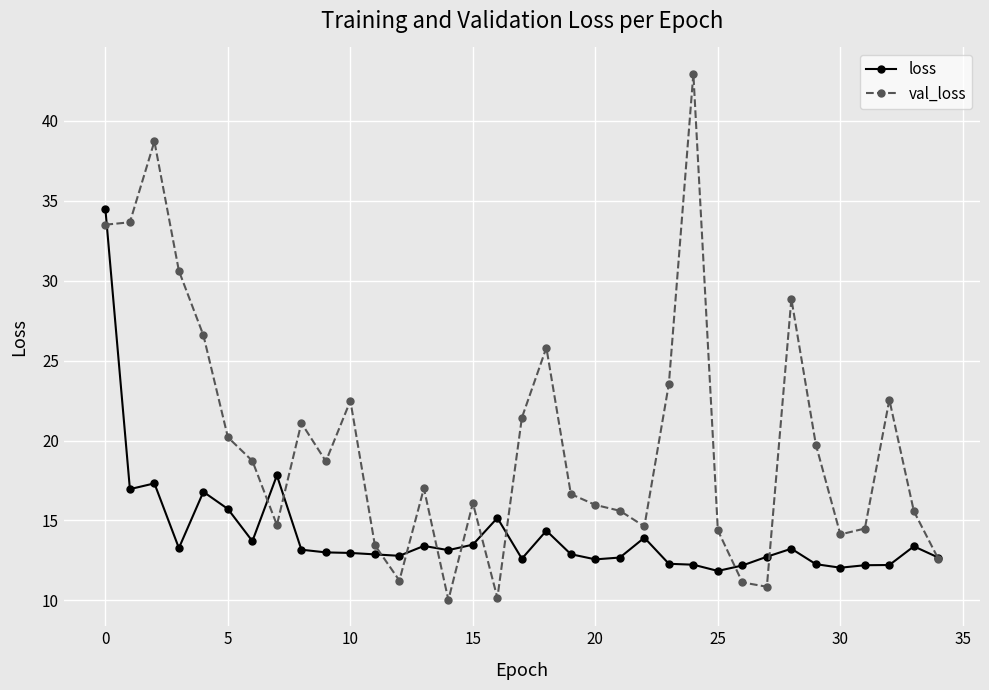

List the series in order of their overall mean, lowest first.

loss, val_loss